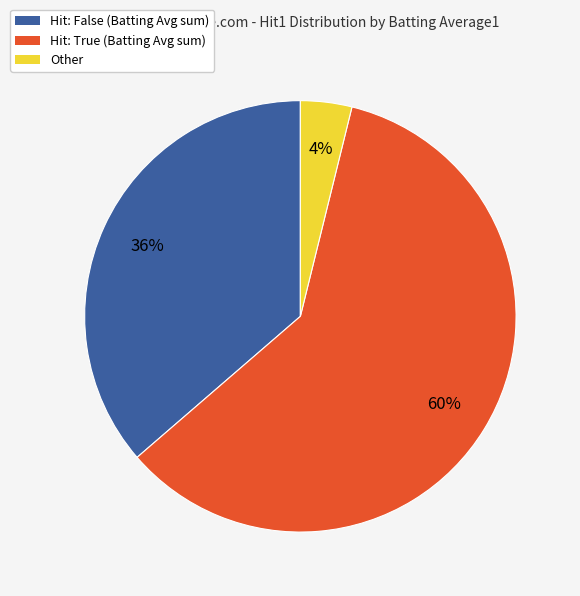

How many slices are in this pie chart?

3